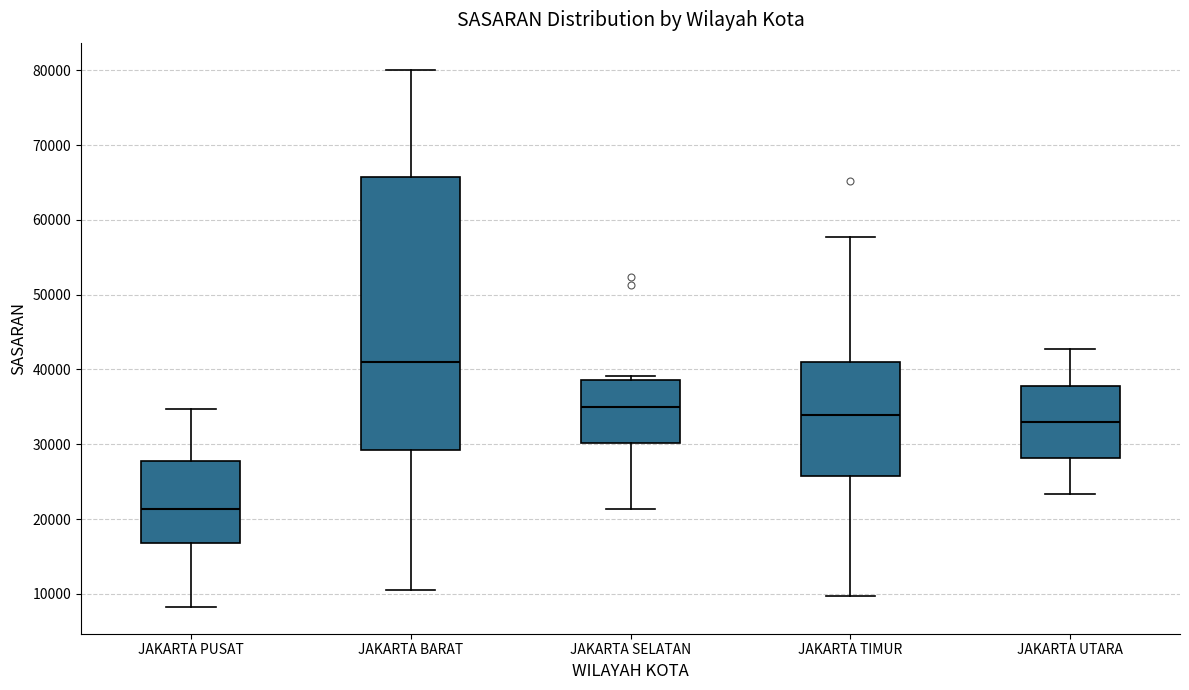

Comparing the boxes themselves (not the whiskers), which one is the tallest?

JAKARTA BARAT